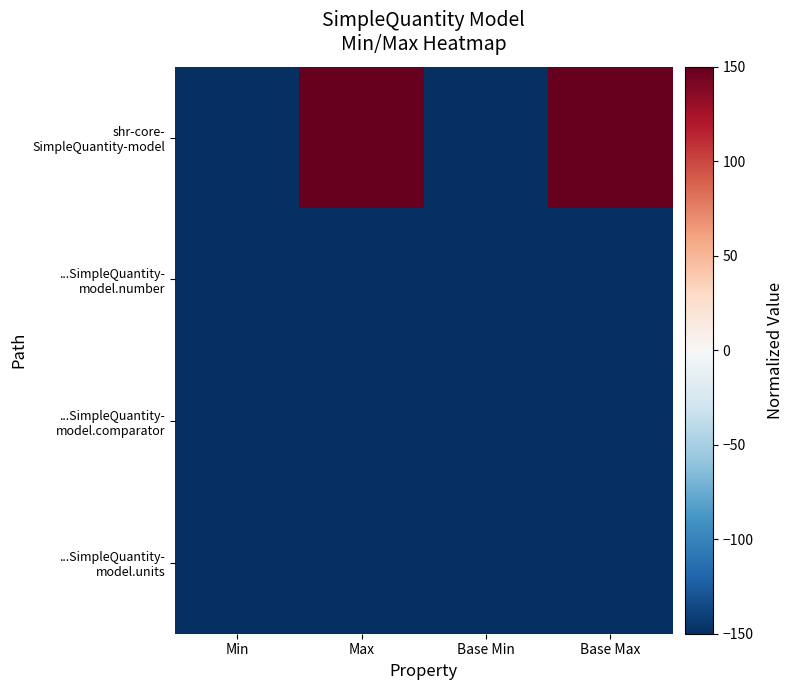

What is the difference between the highest and lowest values at Base Max?

300.0